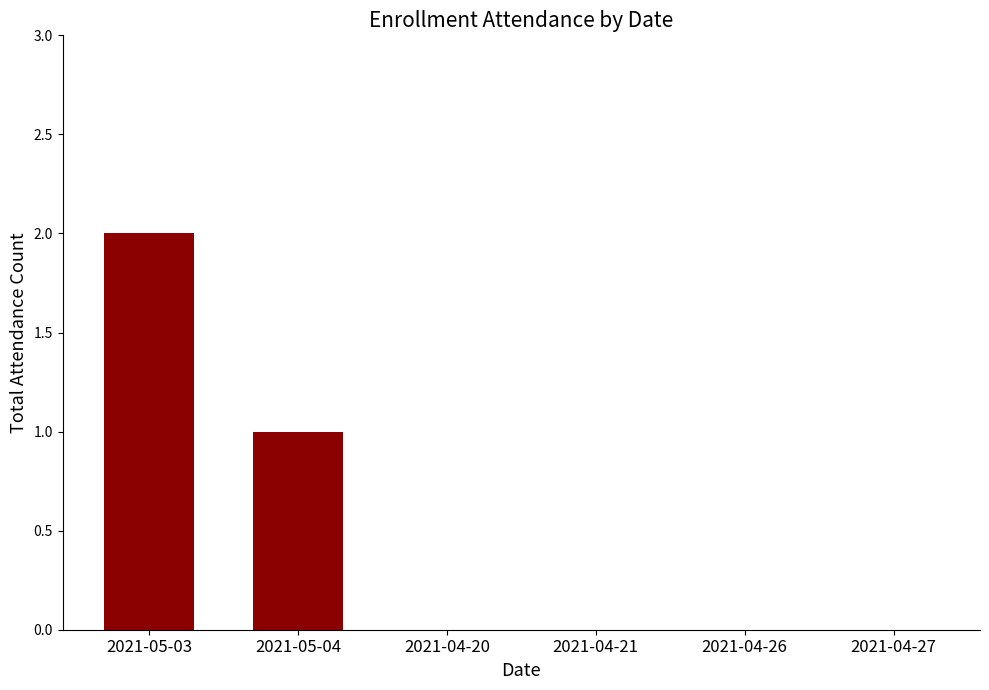

Approximately how many times larger is the value at 2021-05-04 compared to 2021-05-03?

0.5